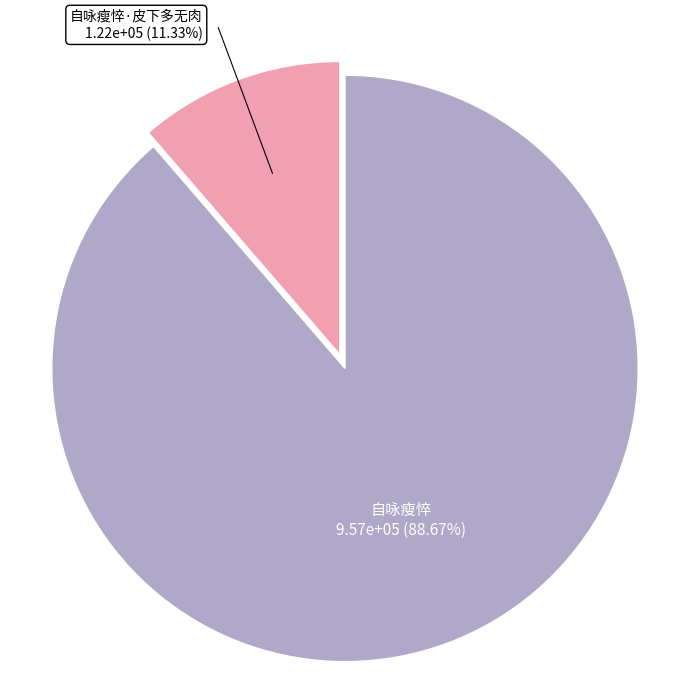

Approximately how many times larger is the value at 自咏瘦悴 compared to 自咏瘦悴·皮下多无肉?

7.8